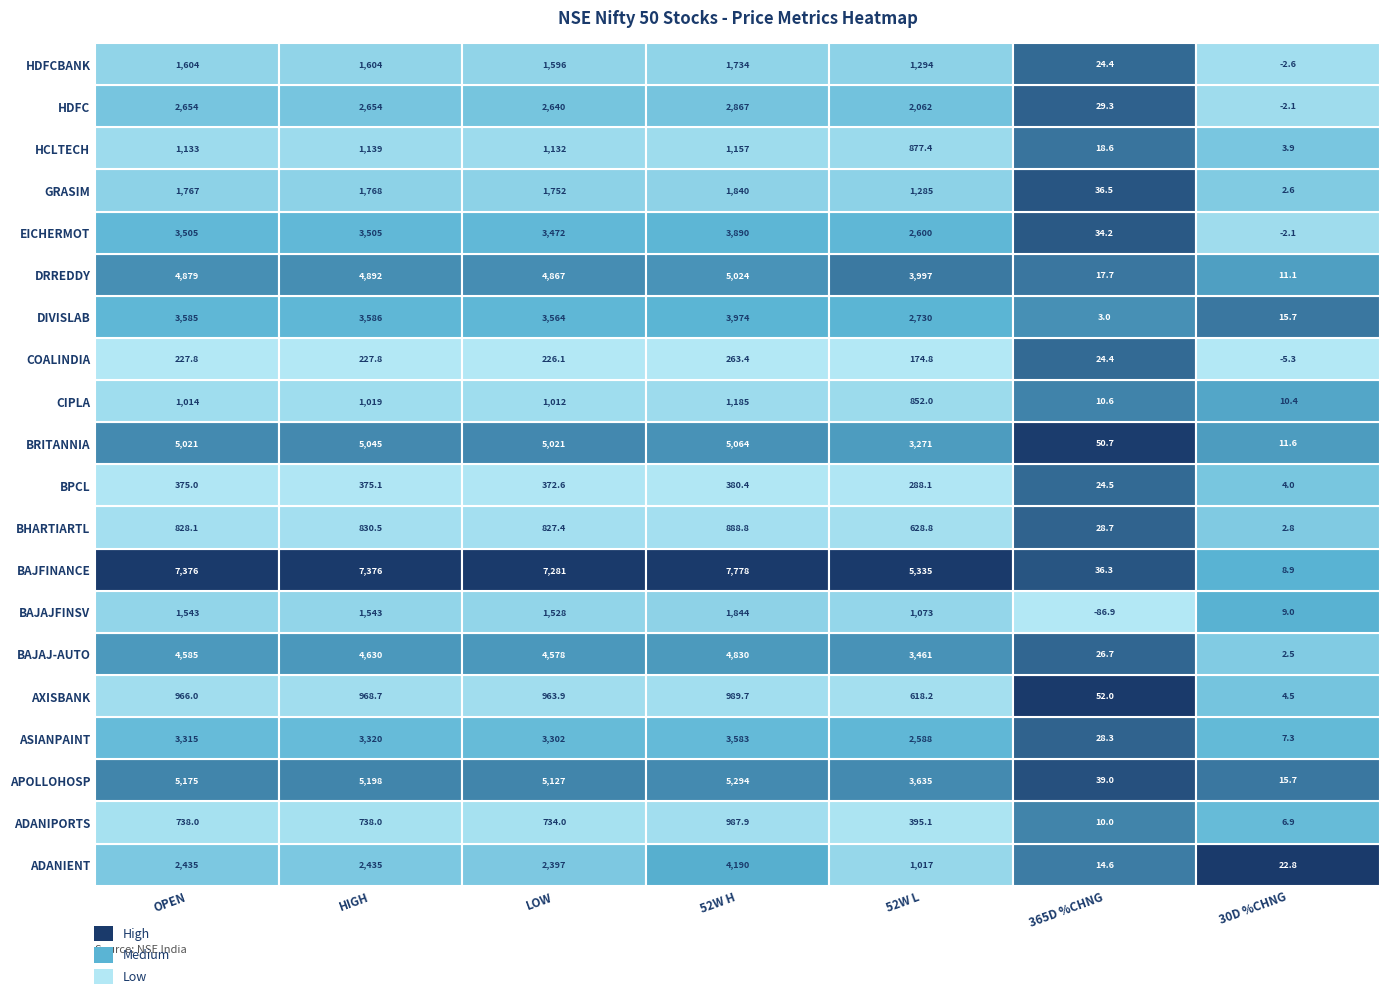

Between 0 and 3, which series saw the biggest shift?

ADANIENT